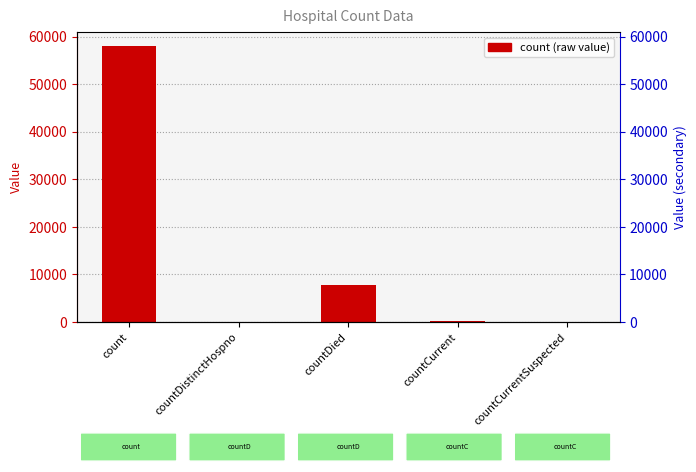

How many bars are there in total?

5